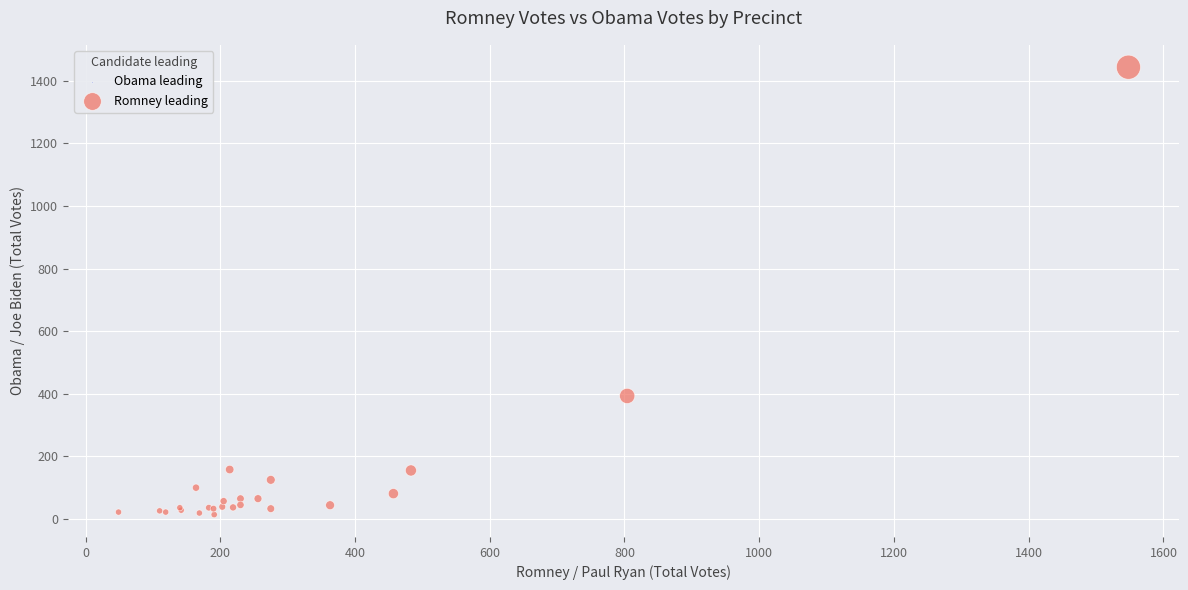

What Y value in the scatter plot is closest to 728?

393